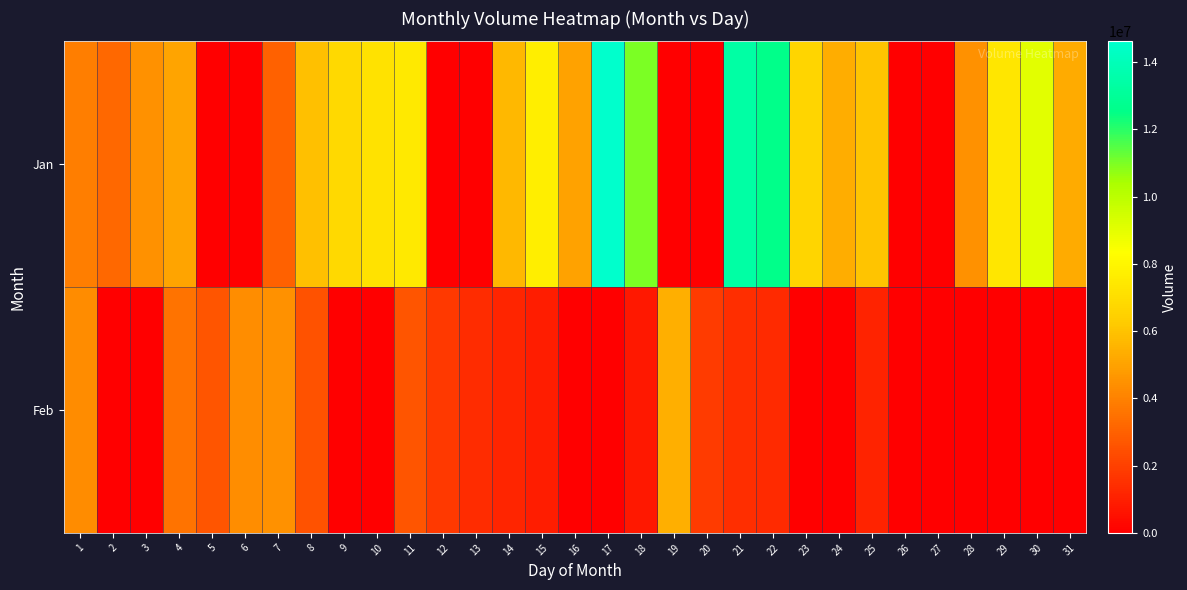

What is the spread (max minus min) of values at 22?

11235690